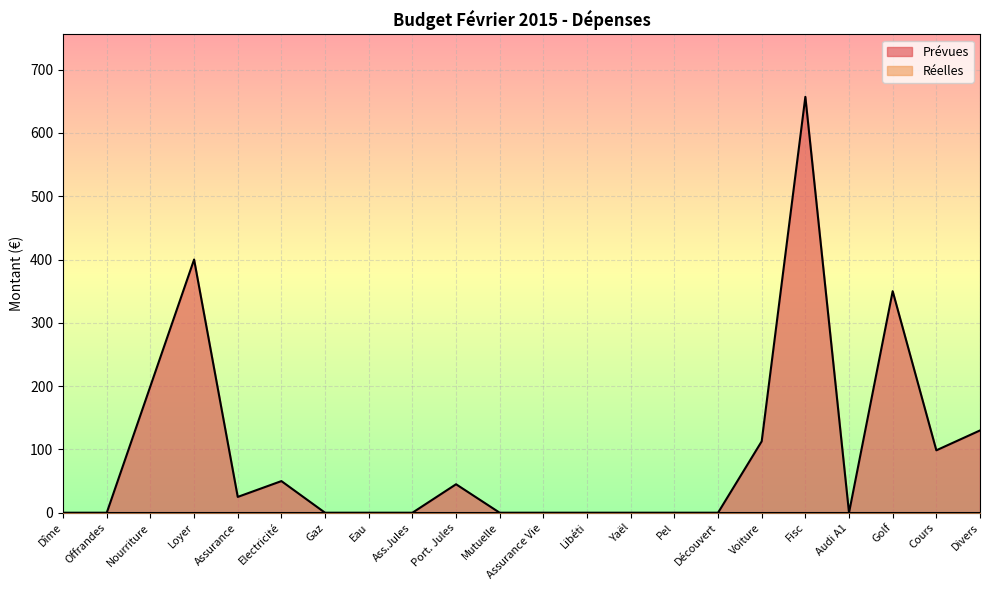

Which series has the largest range (max minus min)?

Prévues